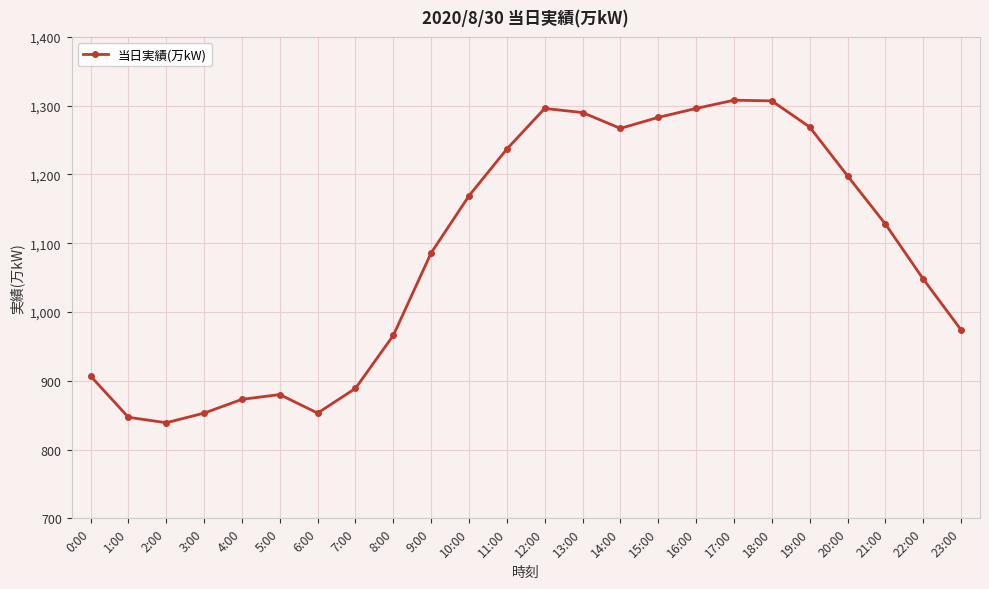

What is the label of the 16th point from the left?

15:00